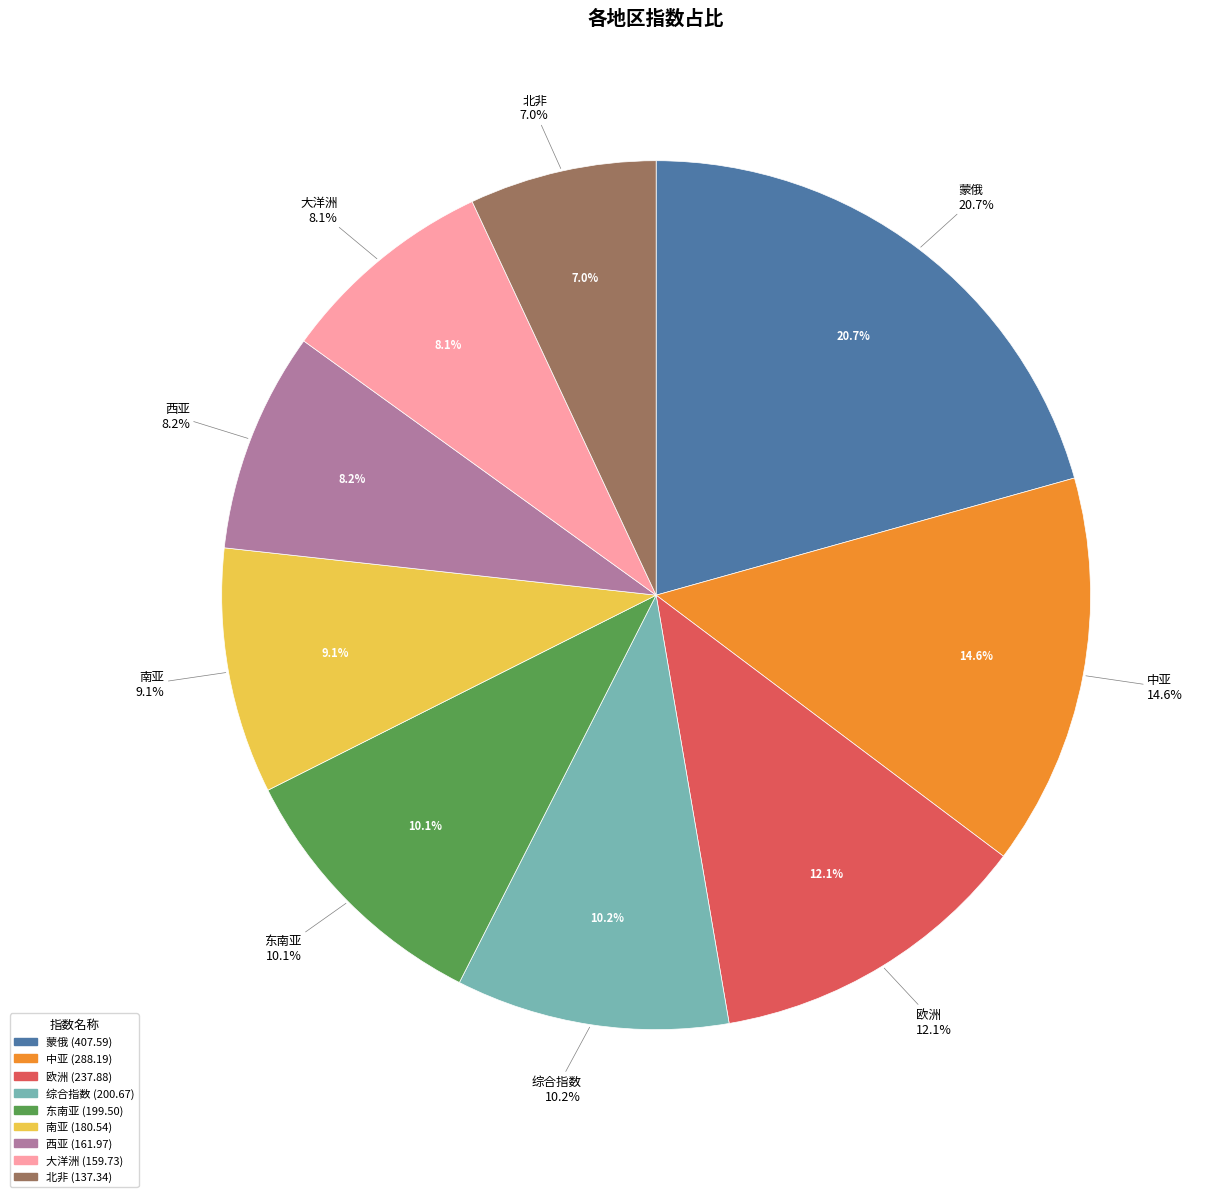

To the nearest percent, what is the combined percentage of 综合指数 and 欧洲?

22%